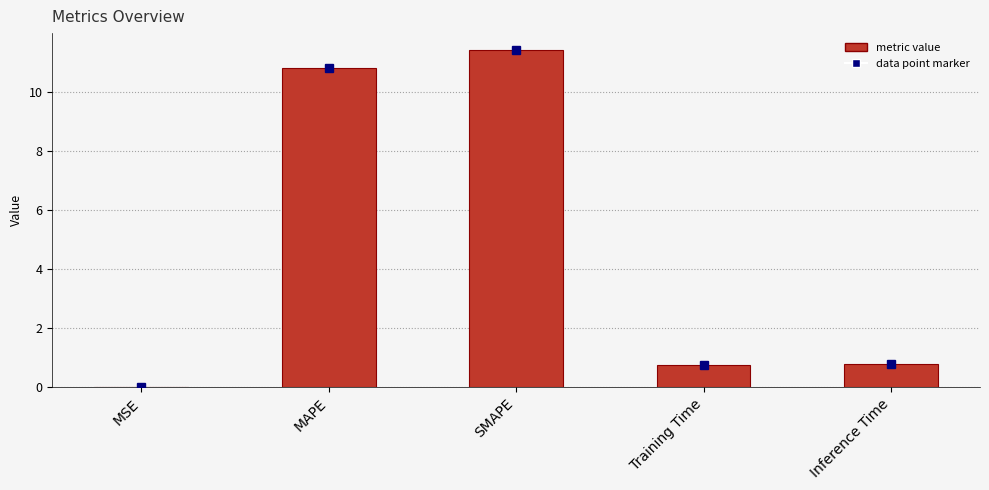

Does the chart contain stacked bars?

No